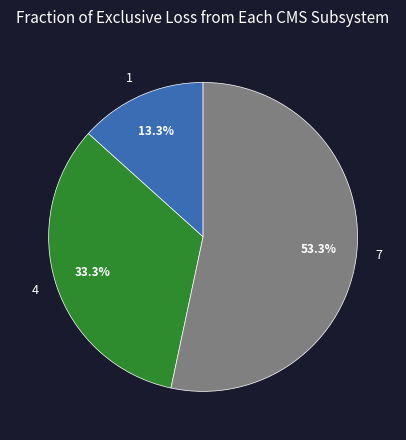

What is the smallest slice in the pie chart?

1